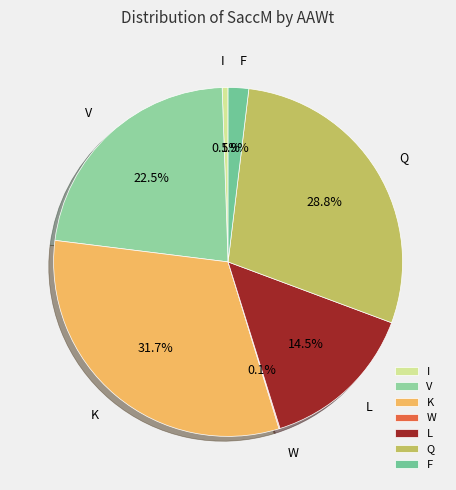

Combined, do F and Q account for over 50%?

No